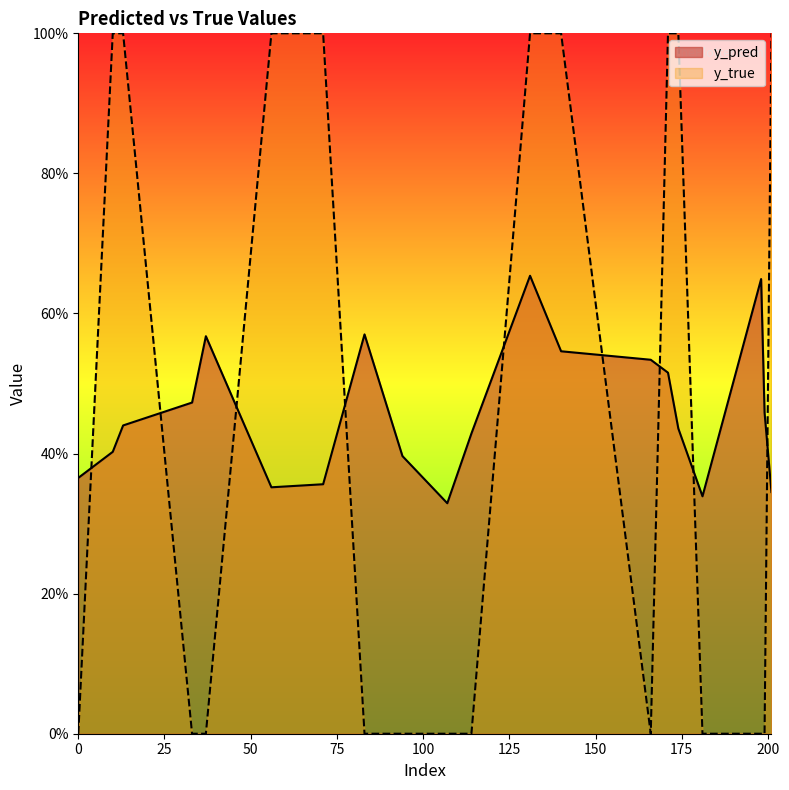

What is the difference between the highest and lowest values at 181?

0.3